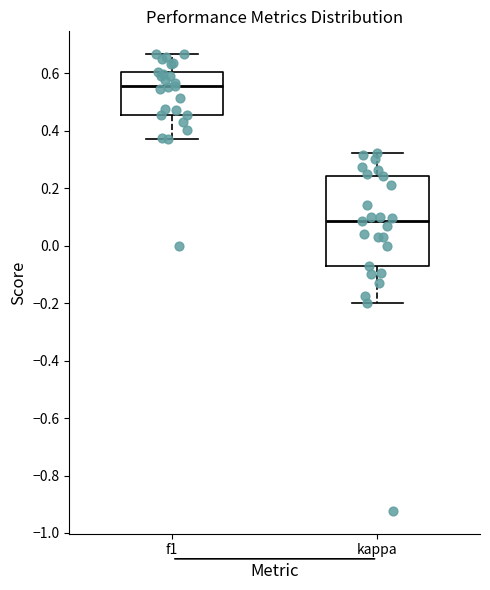

Comparing the boxes themselves (not the whiskers), which one is the tallest?

kappa